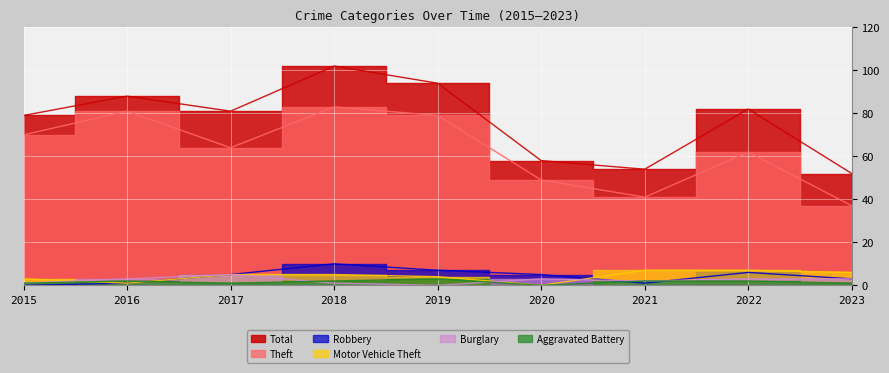

What is the value of the Burglary point at the 4th from the left?

1